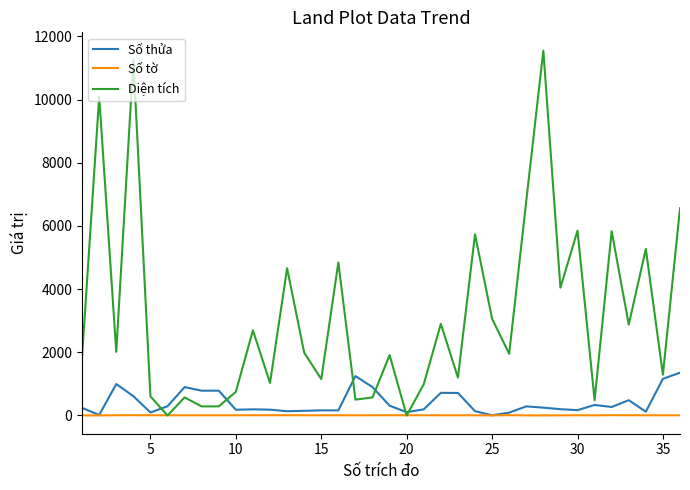

What is the maximum value for Diện tích?

11552.0